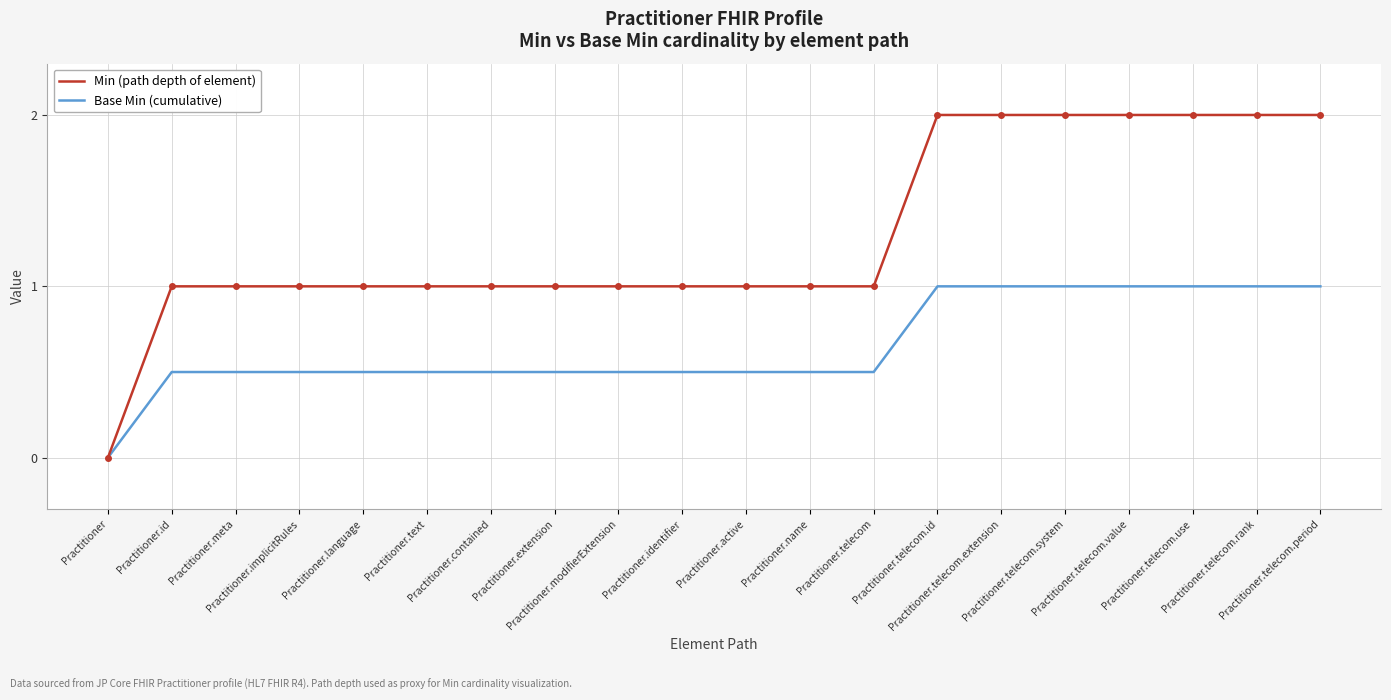

Rank the series by their average value, from lowest to highest.

Base Min (cumulative), Min (path depth of element)